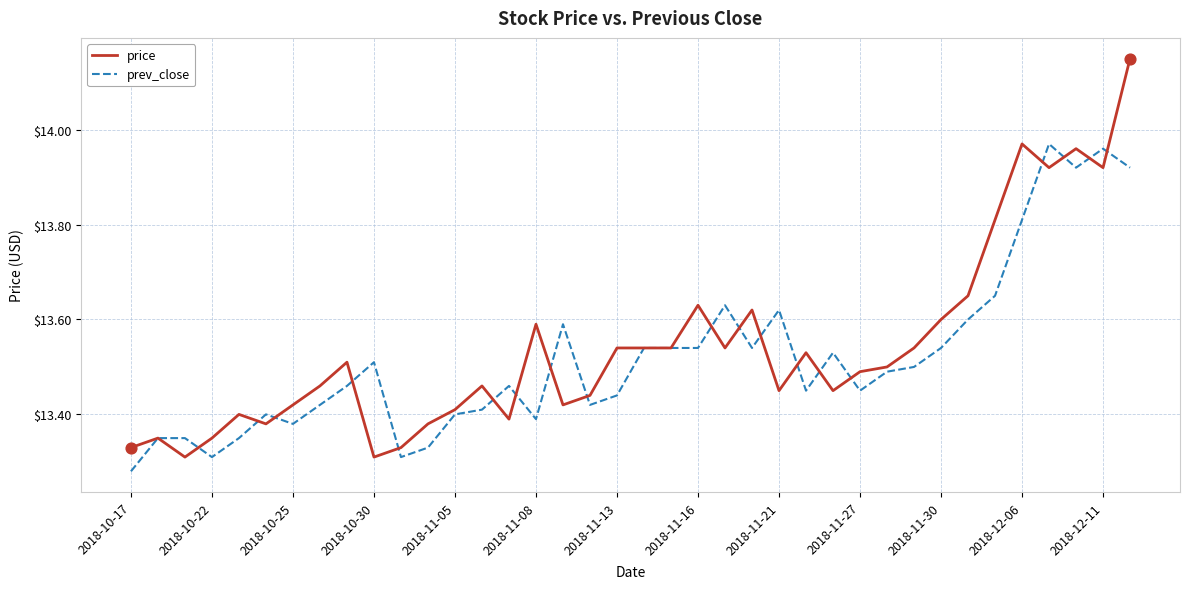

Rank the series by their maximum value, from lowest to highest.

prev_close, price